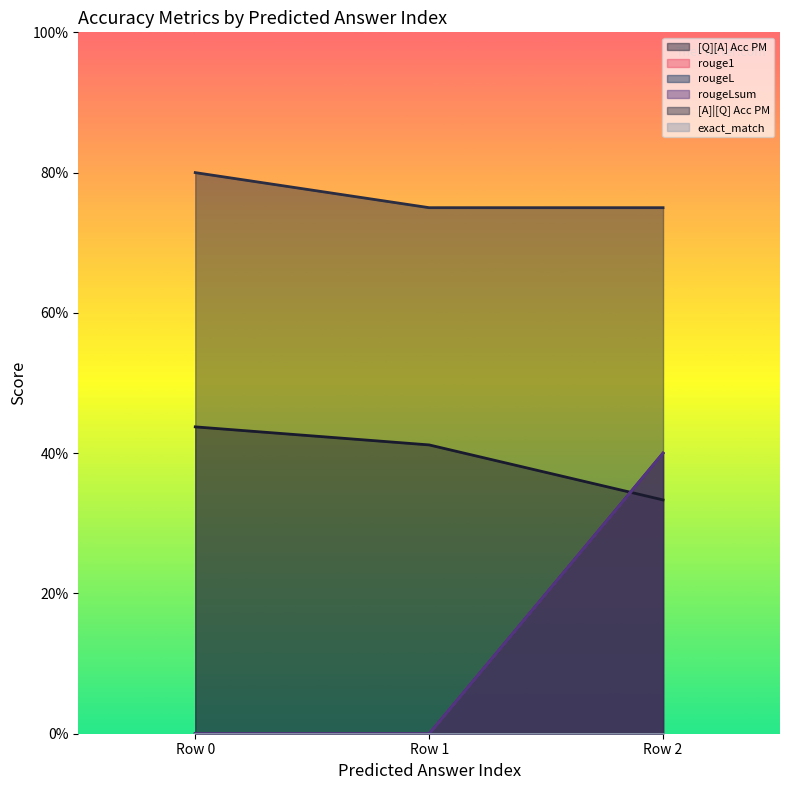

Count the number of categories in the chart.

3